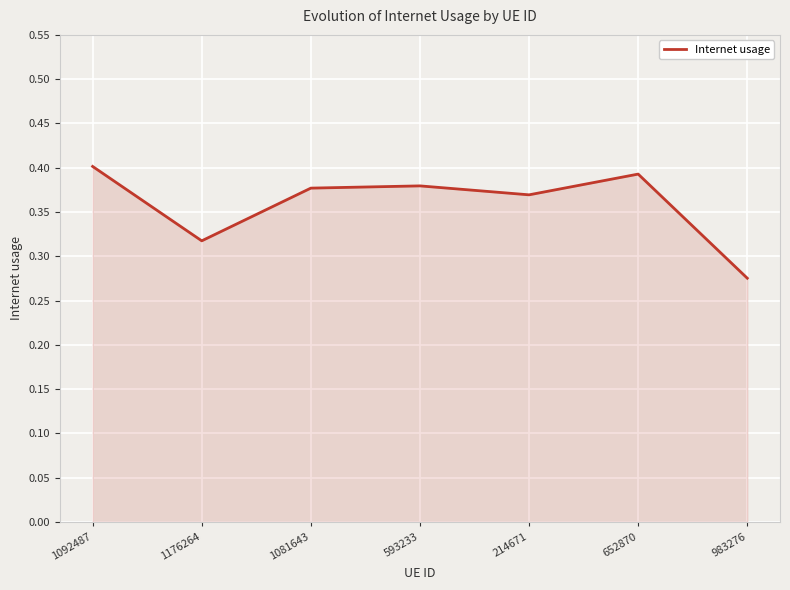

Which category has the lowest value across all series?

983276